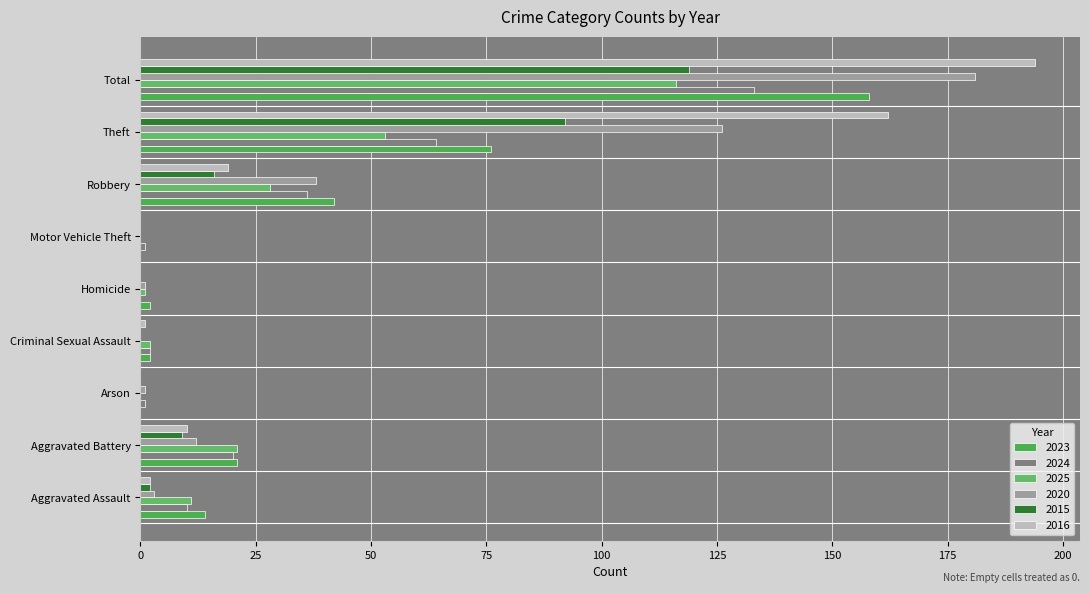

Between Motor Vehicle Theft and Total, which series saw the biggest shift?

2016